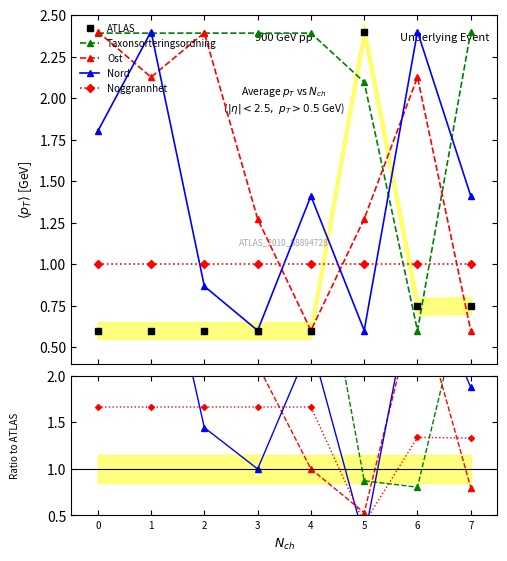

Which series has the largest total across all categories?

Taxonsorteringsordning